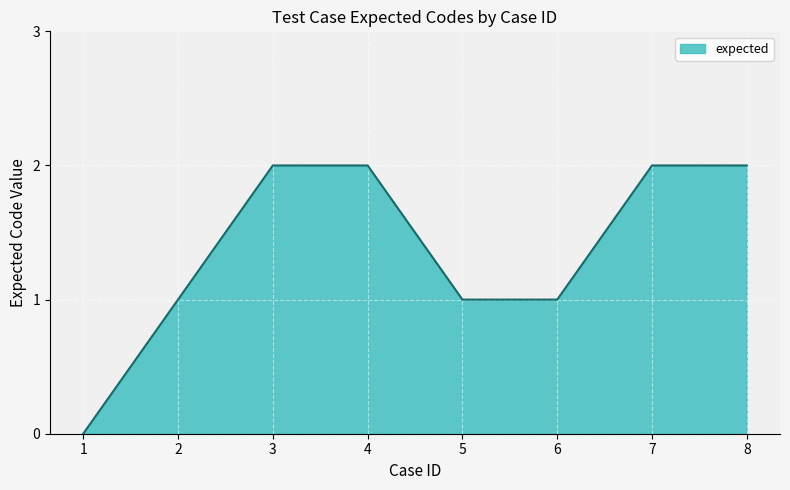

Count the number of categories in the chart.

8